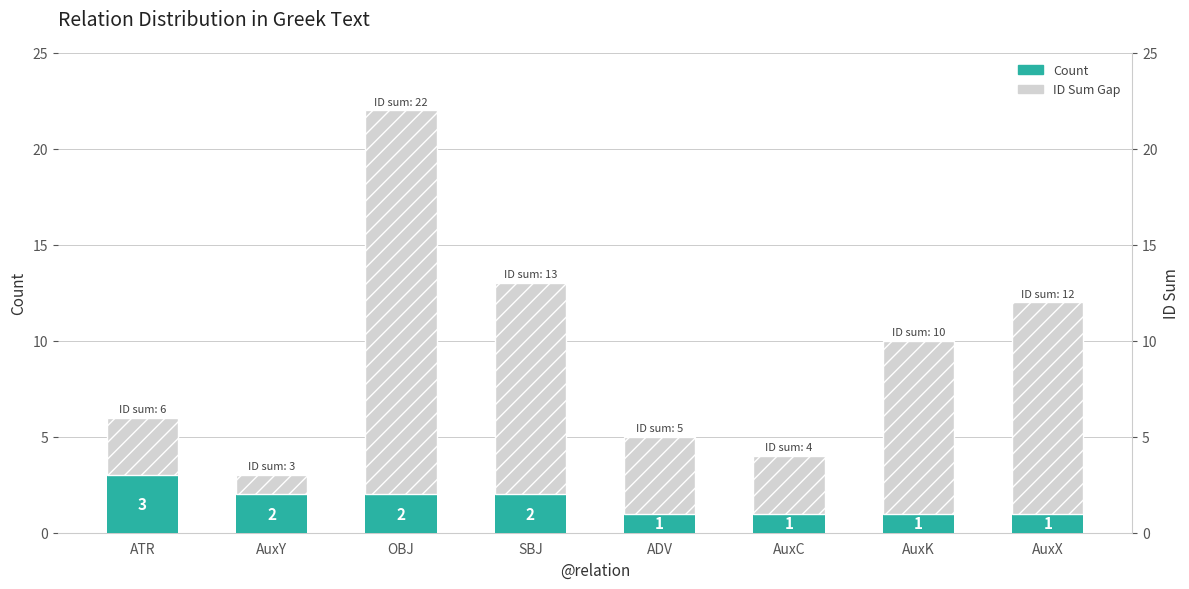

Which series has the widest spread of values?

ID Sum Gap